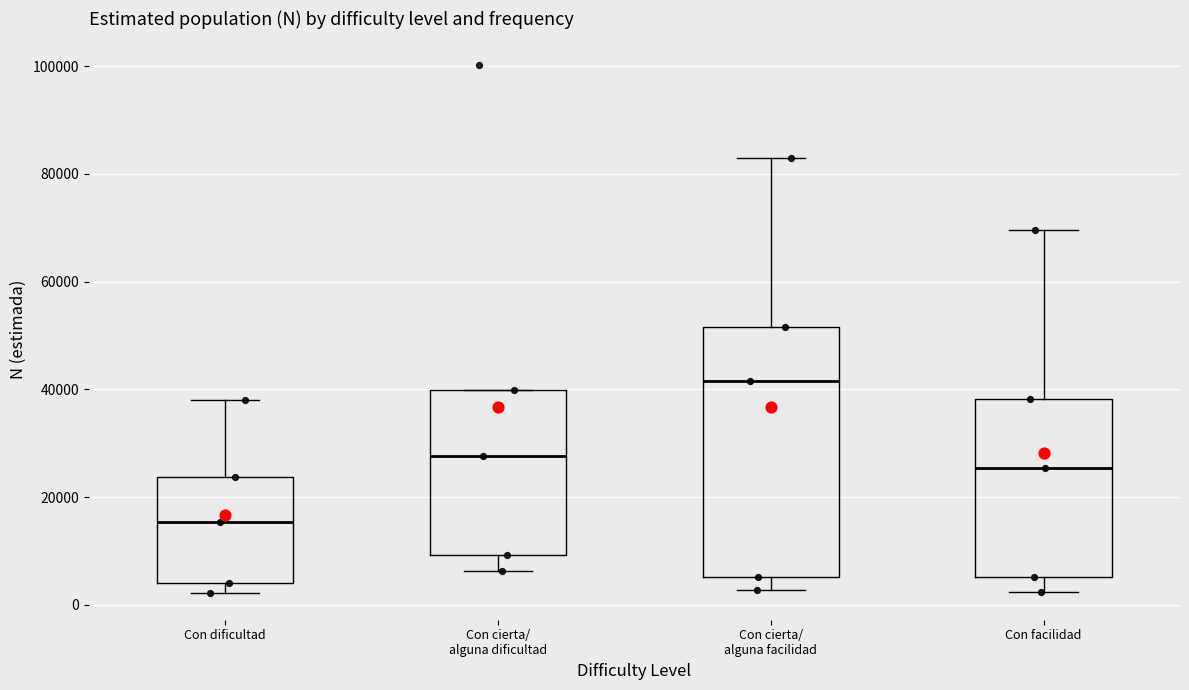

Reading left to right, read every box against the y-axis: the position of its median line, the range the box covers, and the ends of its whiskers. The values are not printed on the chart, so give them approximately, as read against the axis.

Con dificultad: median 16000, box 4000 to 24000, whiskers 2000 to 38000
Con cierta/ alguna dificultad: median 28000, box 10000 to 40000, whiskers 6000 to 40000
Con cierta/ alguna facilidad: median 42000, box 6000 to 52000, whiskers 2000 to 82000
Con facilidad: median 26000, box 6000 to 38000, whiskers 2000 to 70000